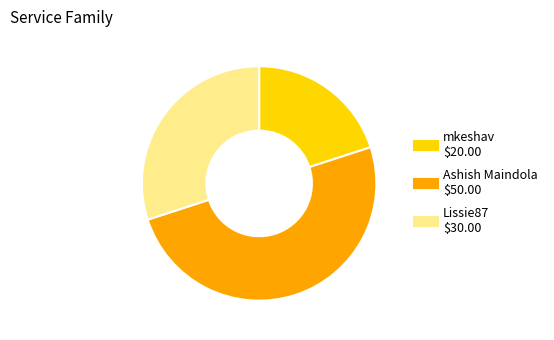

Approximately how many times larger is the value at Ashish Maindola compared to Lissie87?

1.7